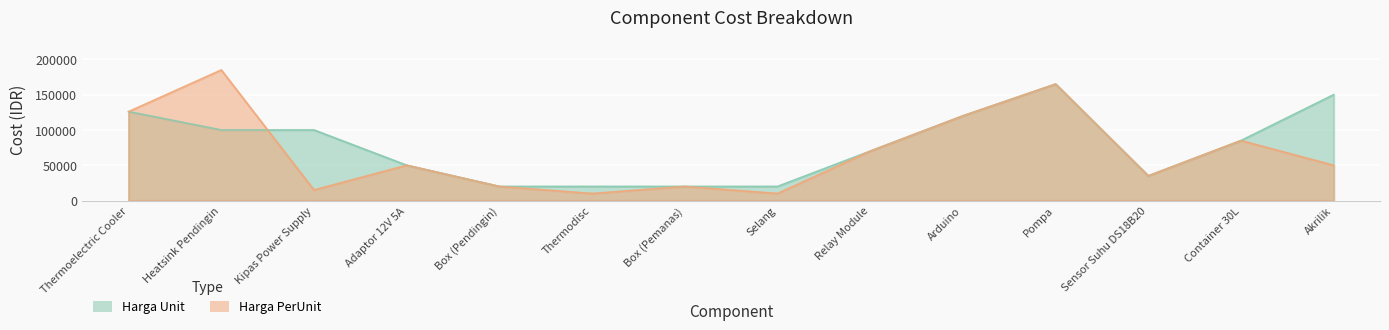

Is it true that Harga PerUnit equals 80788 at Arduino?

False